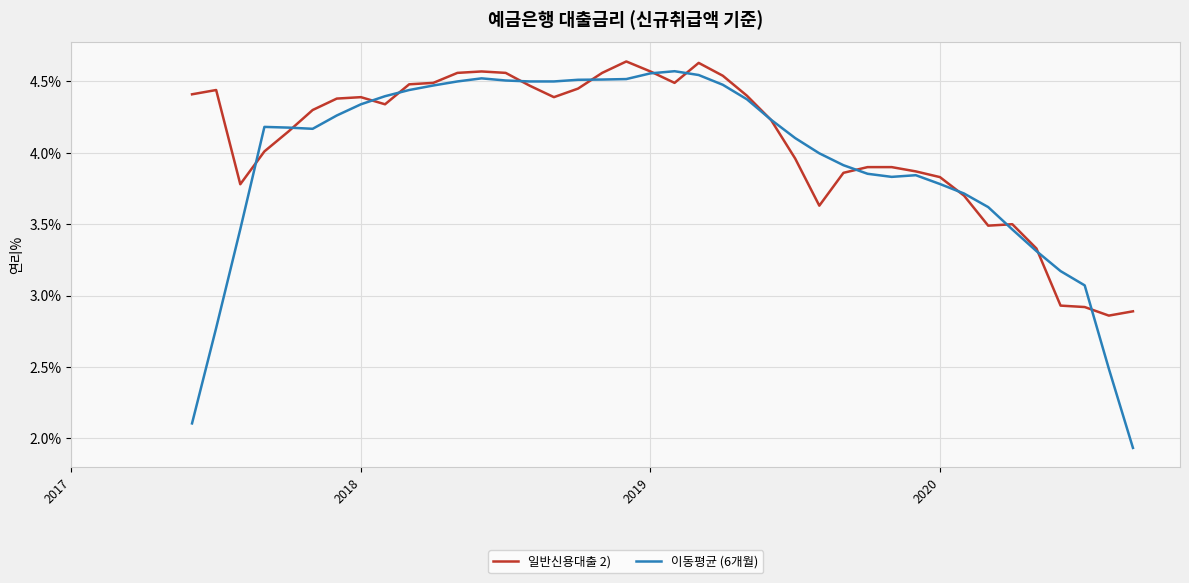

Which series has the largest range (max minus min)?

이동평균 (6개월)